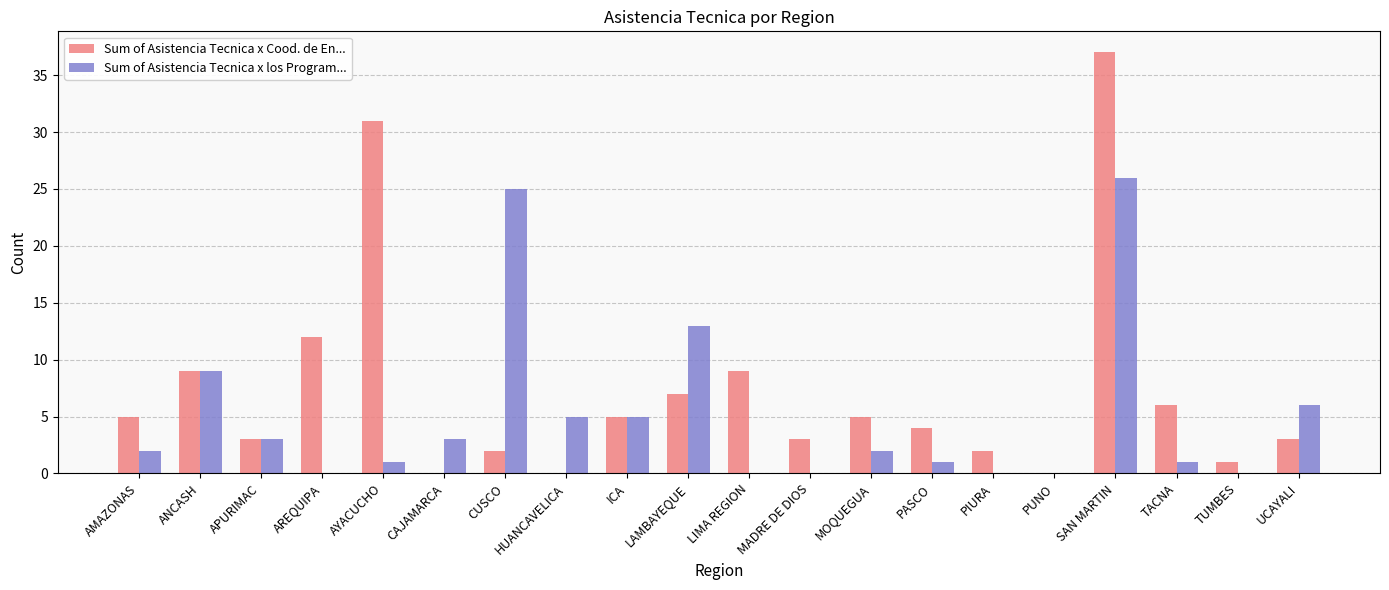

At which category does the chart reach its peak across all series?

SAN MARTIN